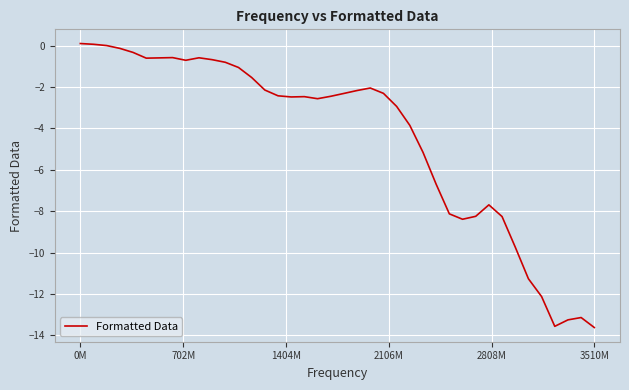

What is the difference between the maximum and minimum values?

13.7